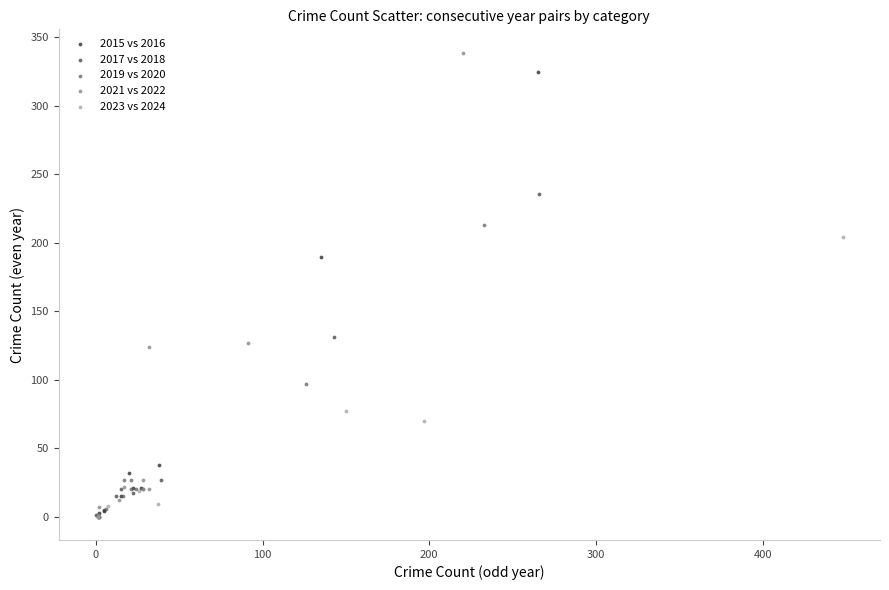

Which series has the widest spread of Y values?

2021 vs 2022